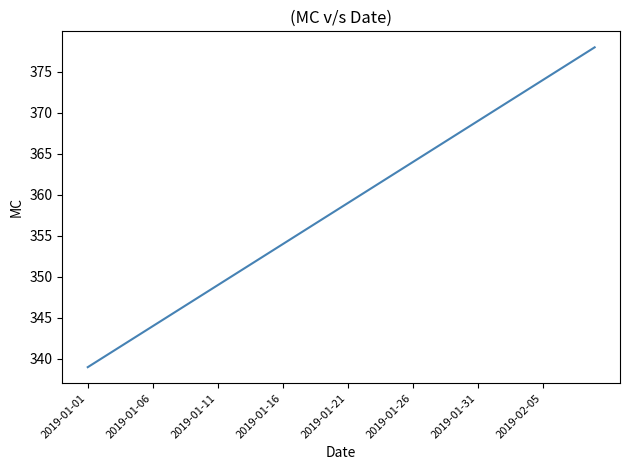

What is the greatest value displayed?

378